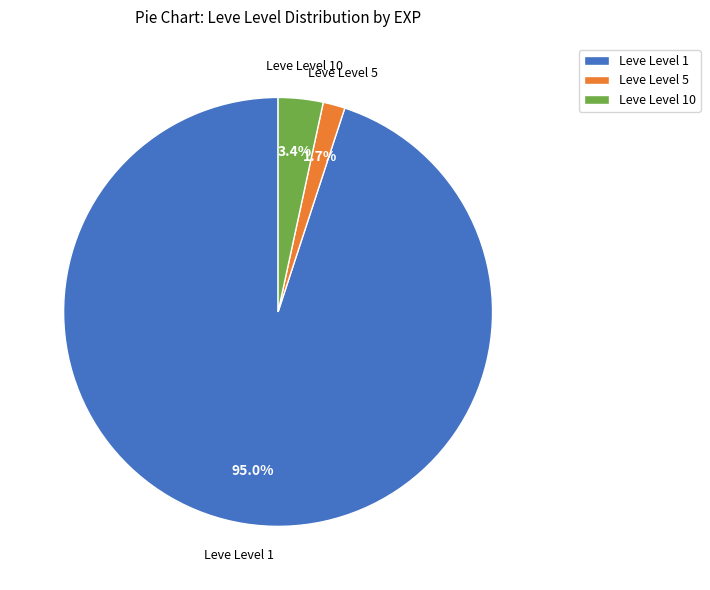

Which category accounts for the majority?

Leve Level 1